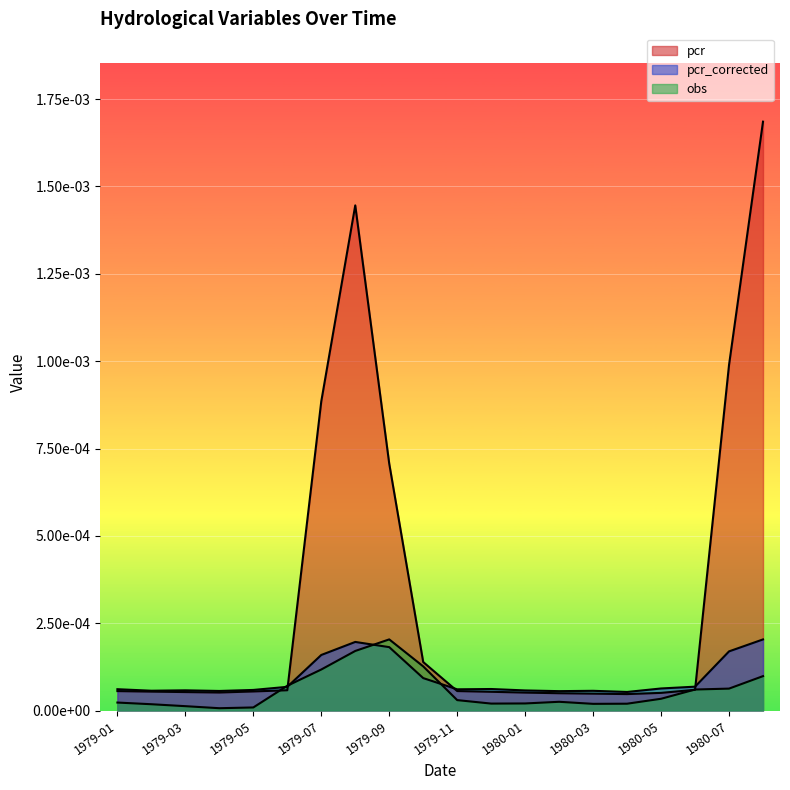

What is the label of the 10th point from the right?

1979-11